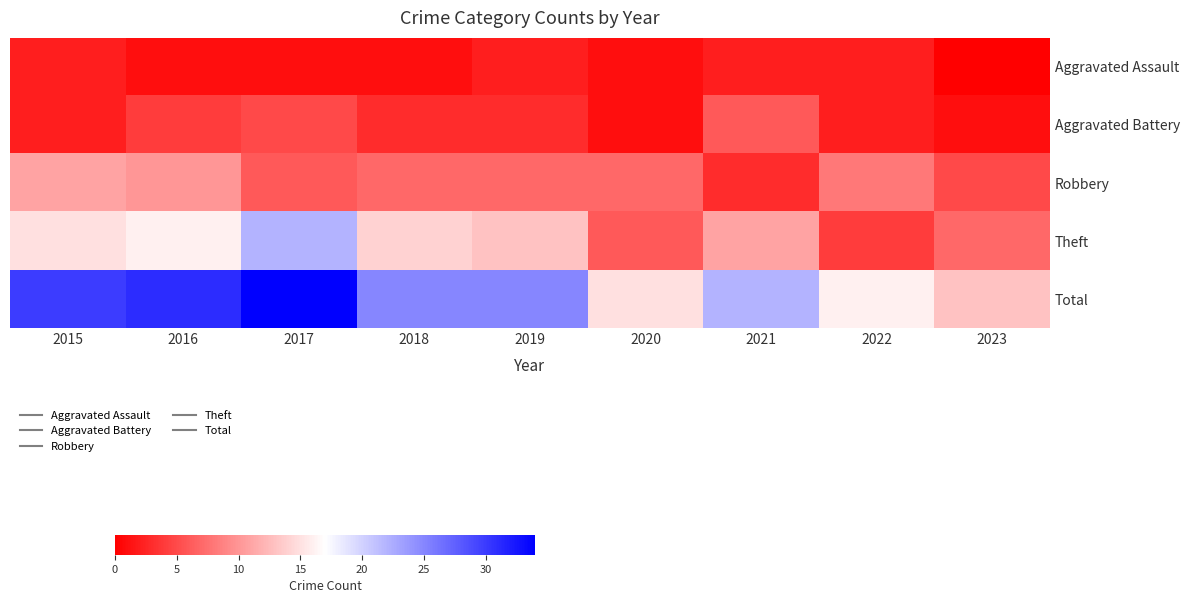

Which series has the largest total across all categories?

Total